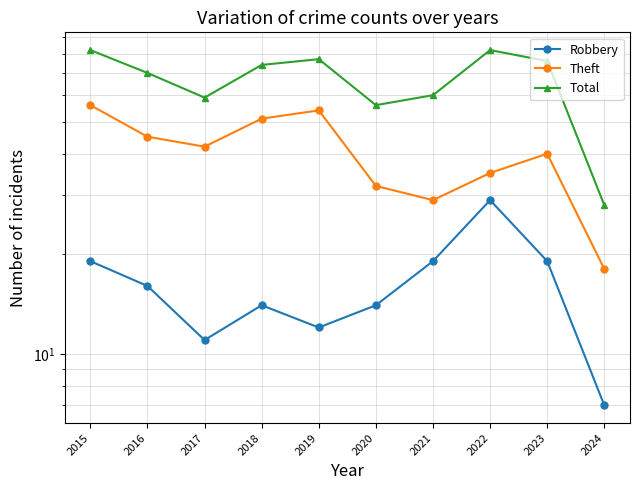

Which series has the largest total across all categories?

Total